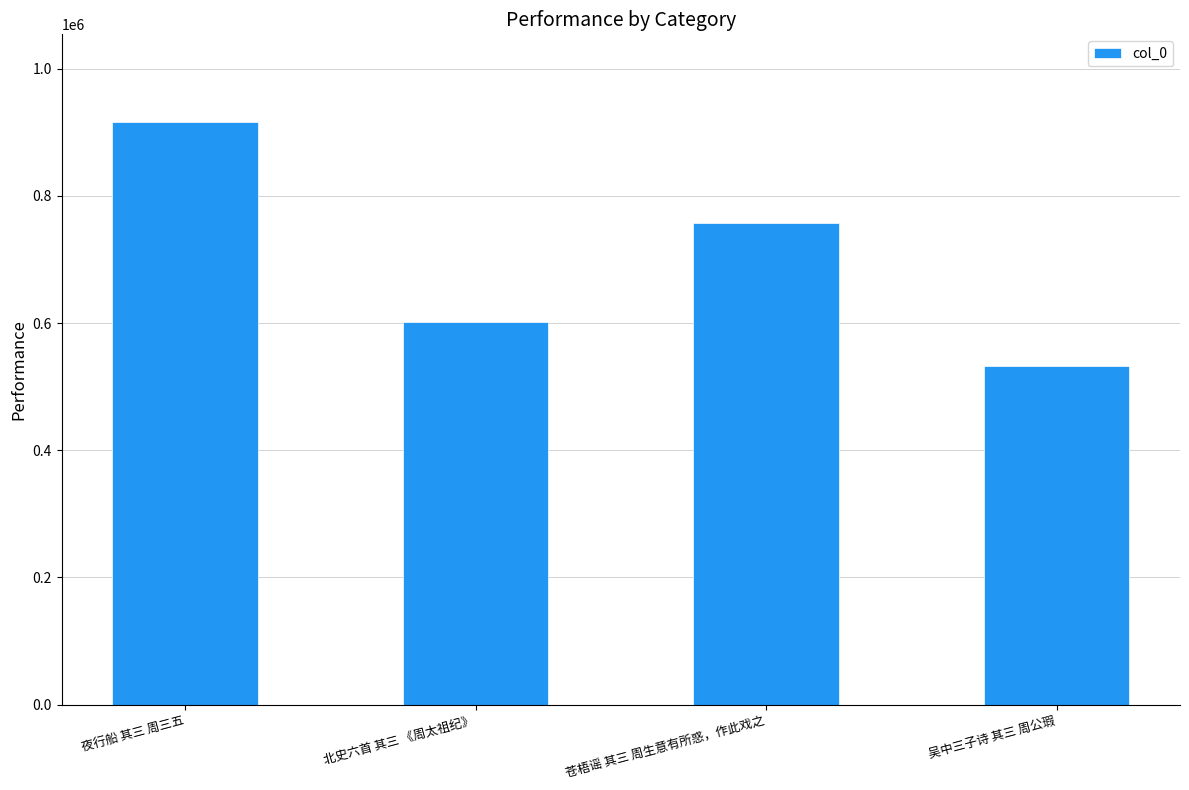

Rank the categories by value from lowest to highest.

吴中三子诗 其三 周公瑕, 北史六首 其三 《周太祖纪》, 苍梧谣 其三 周生意有所惑，作此戏之, 夜行船 其三 周三五